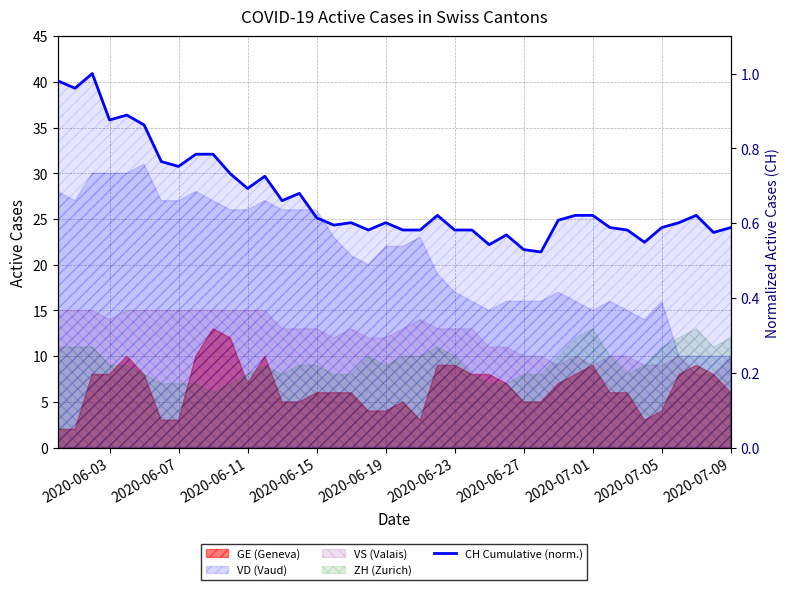

Is it true that the value at 12 is 1.2?

False